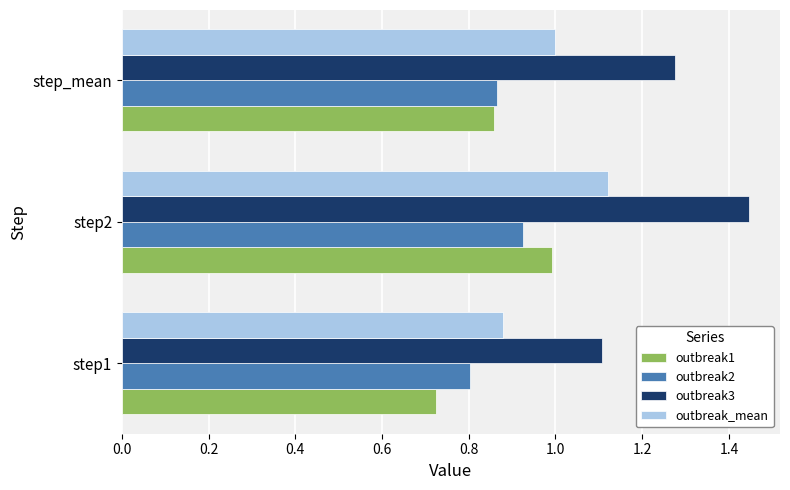

What is the sum of all outbreak3 values?

3.8